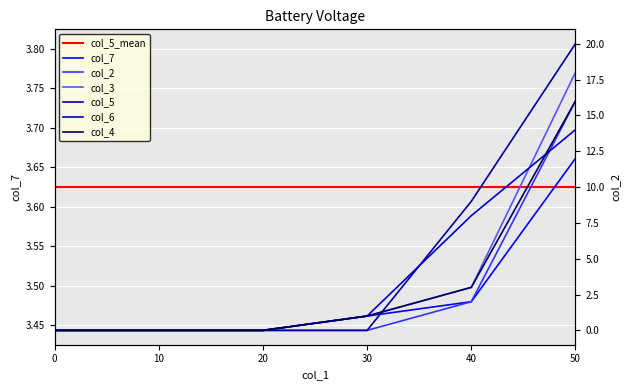

The col_7 series shows 0 at 0. True or false?

True